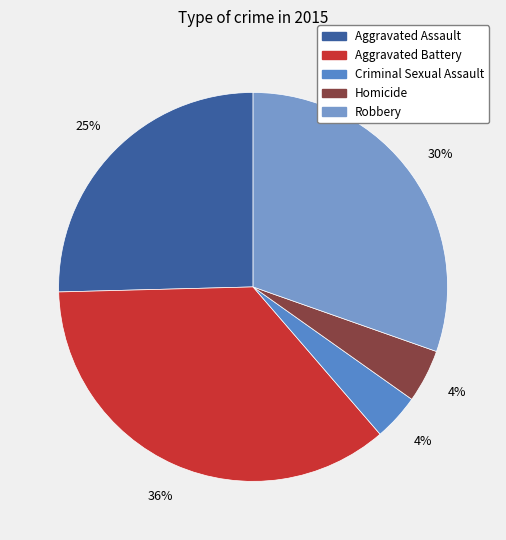

What percentage is the Aggravated Battery slice, to the nearest percent?

36%